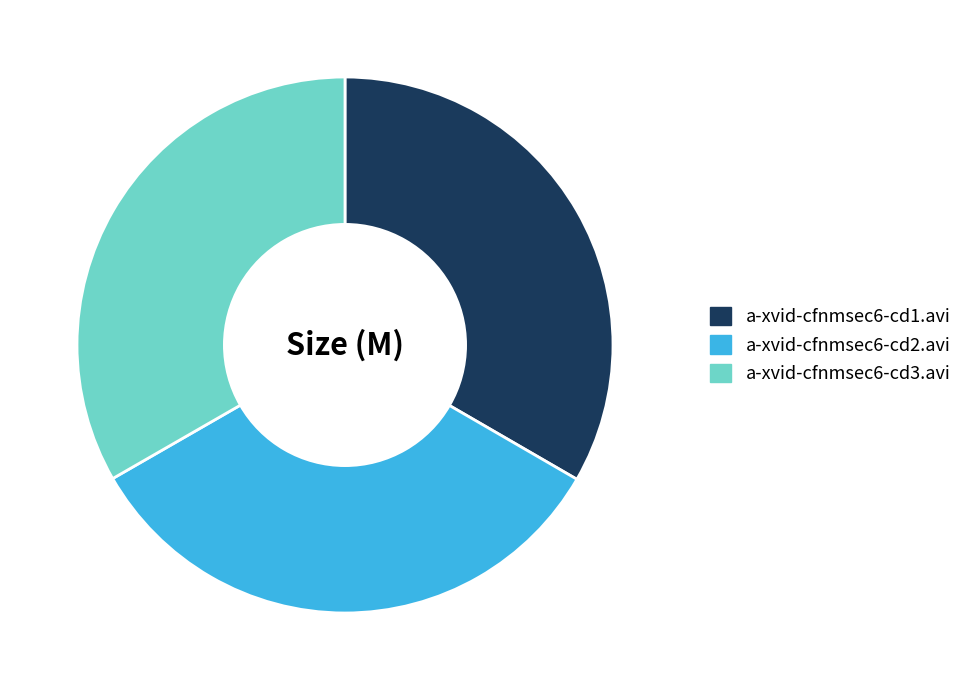

Is a-xvid-cfnmsec6-cd2.avi the majority of the pie?

No